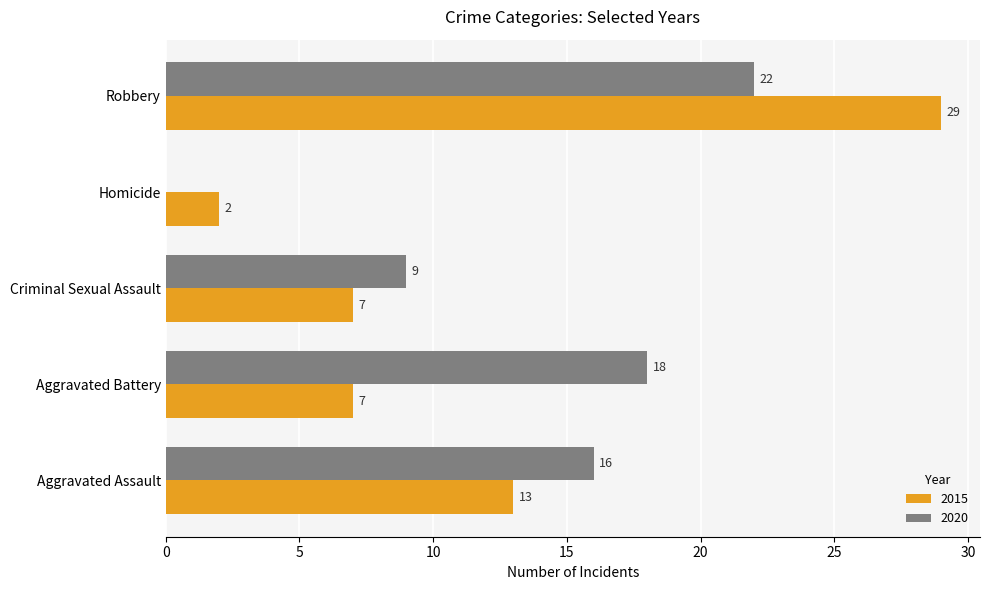

The 2015 series shows 29 at Robbery. True or false?

True